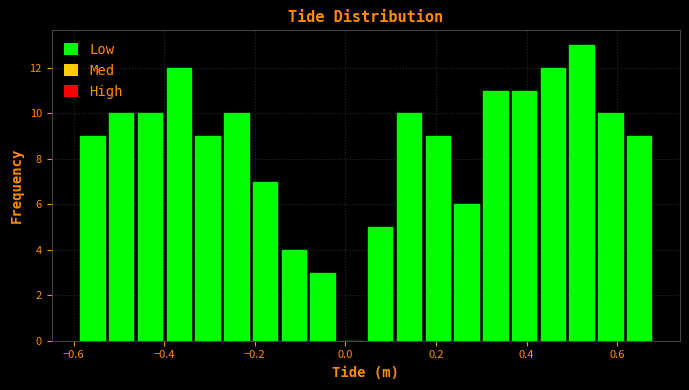

Around what value on the x-axis is the tallest bar? Give the approximate position of its centre, as read against the axis.

0.52